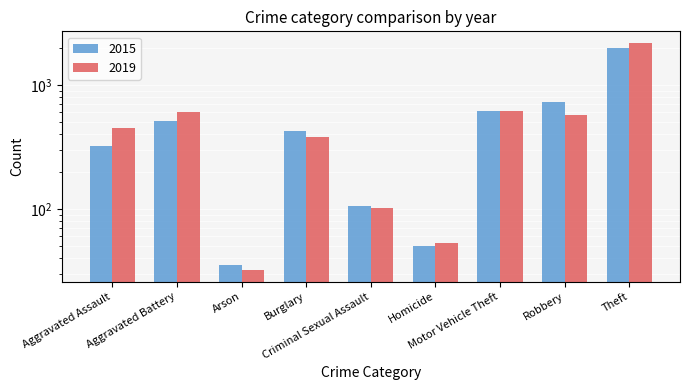

List the labels in order of 2015 value, largest first.

Theft, Robbery, Motor Vehicle Theft, Aggravated Battery, Burglary, Aggravated Assault, Criminal Sexual Assault, Homicide, Arson